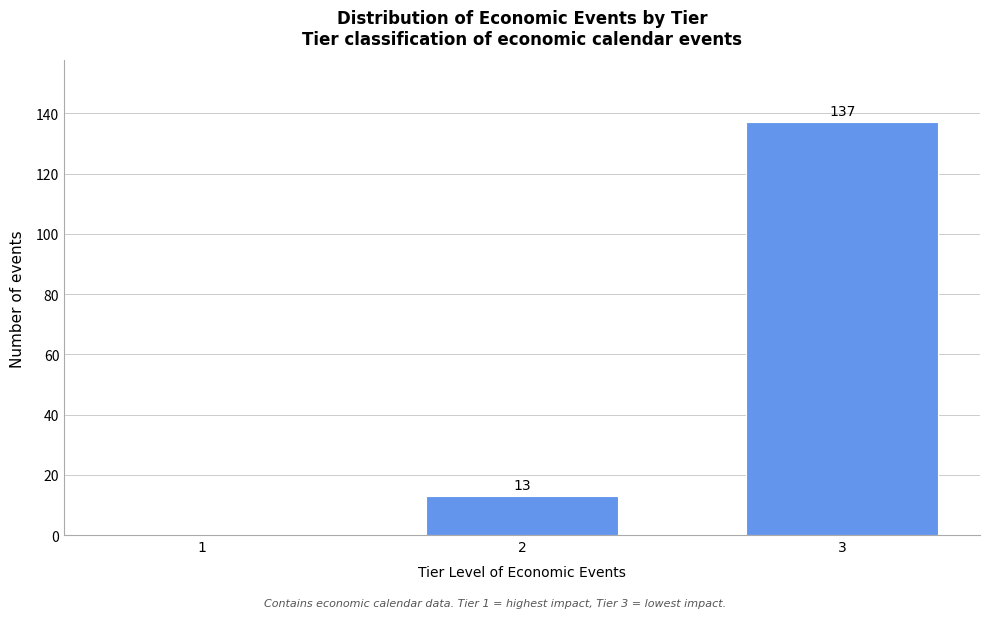

Reading left to right, list all the values displayed in this chart.

1=0	2=13	3=137